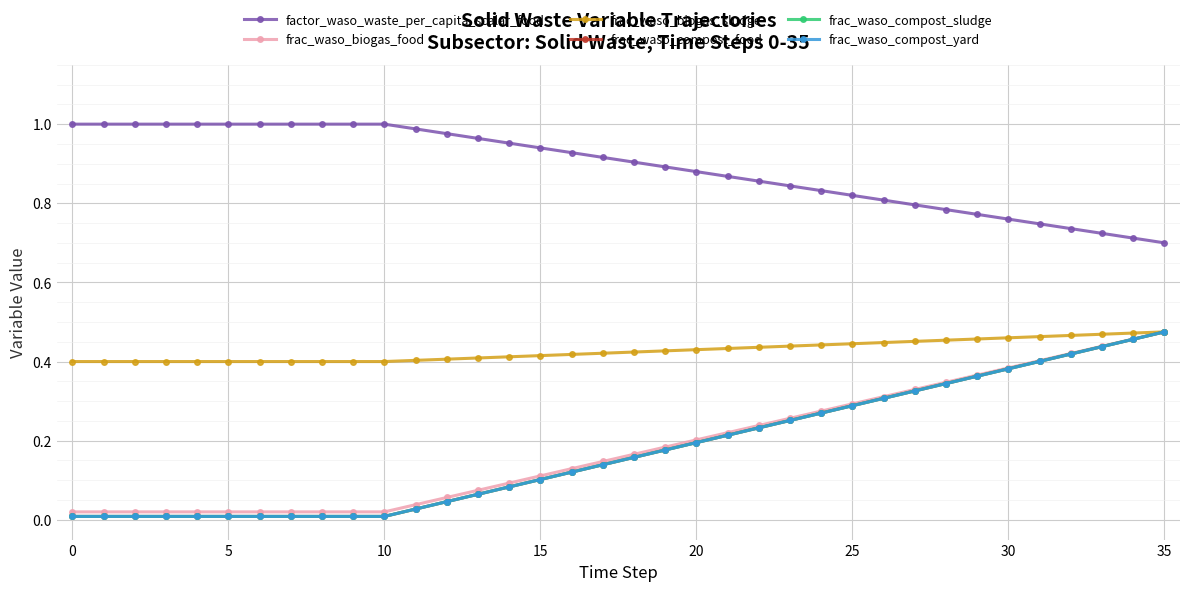

True or false: frac_waso_biogas_food and frac_waso_compost_sludge cross at least once.

False